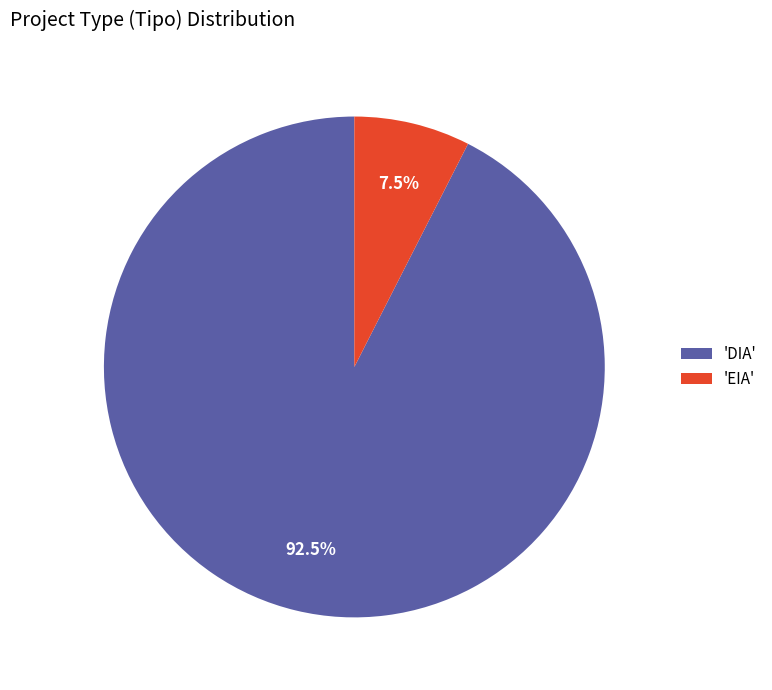

Combined, what portion of the pie is 'DIA' and 'EIA'?

100.0%